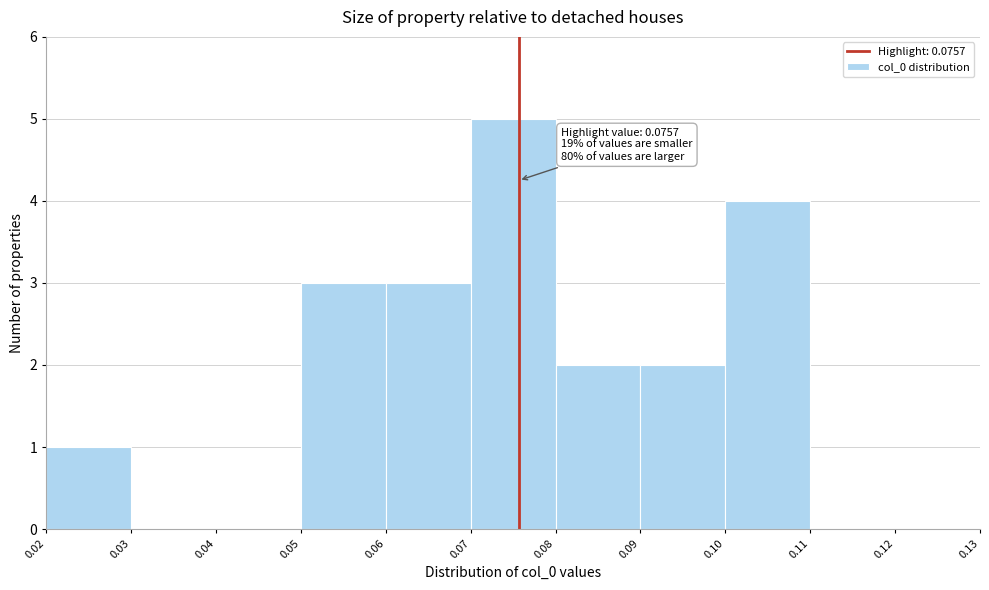

Over which range of the x-axis is the bar tallest?

0.07 to 0.08